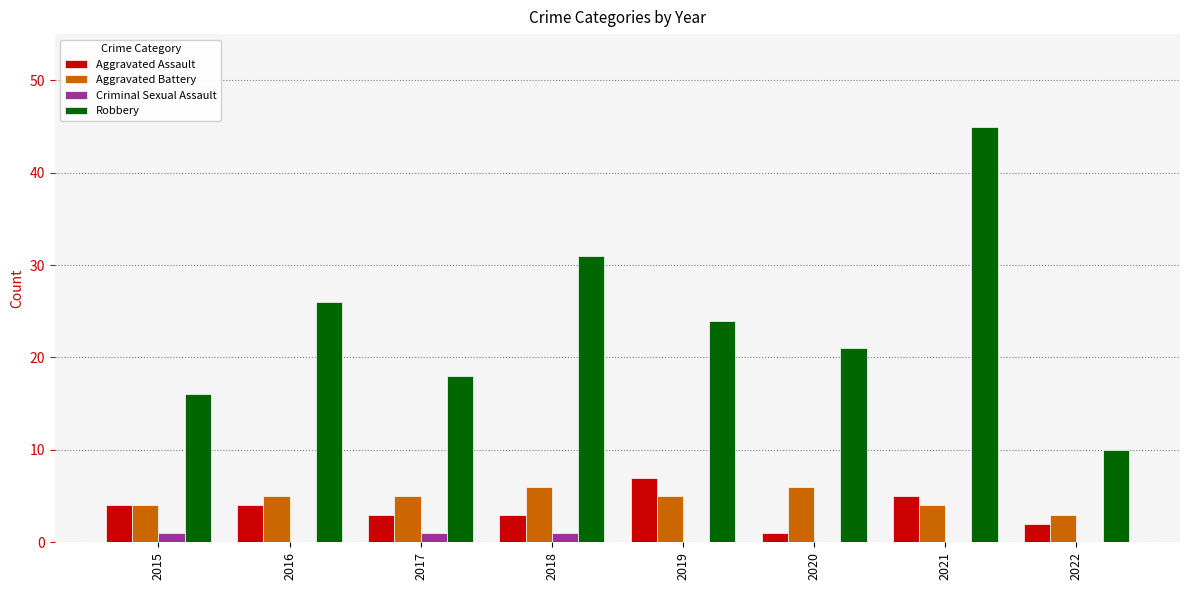

Reading left to right, transcribe all the data shown in this chart.

Aggravated Assault: 4	4	3	3	7	1	5	2
Aggravated Battery: 4	5	5	6	5	6	4	3
Criminal Sexual Assault: 1	0	1	1	0	0	0	0
Robbery: 16	26	18	31	24	21	45	10